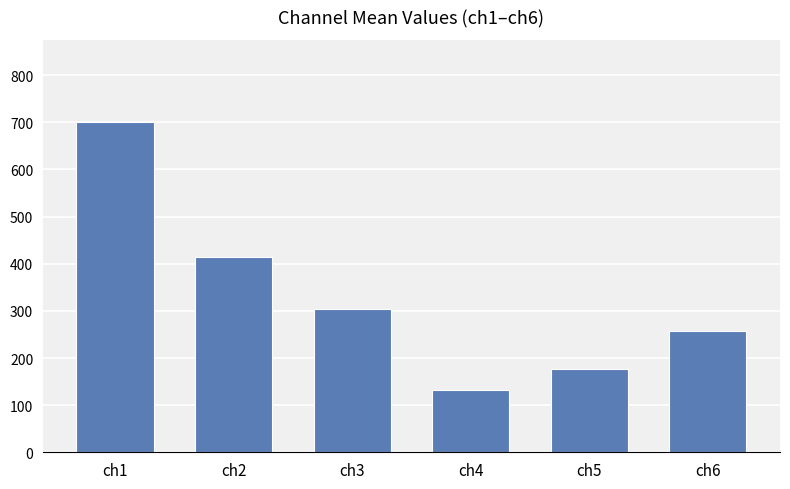

How many bars are there in total?

6